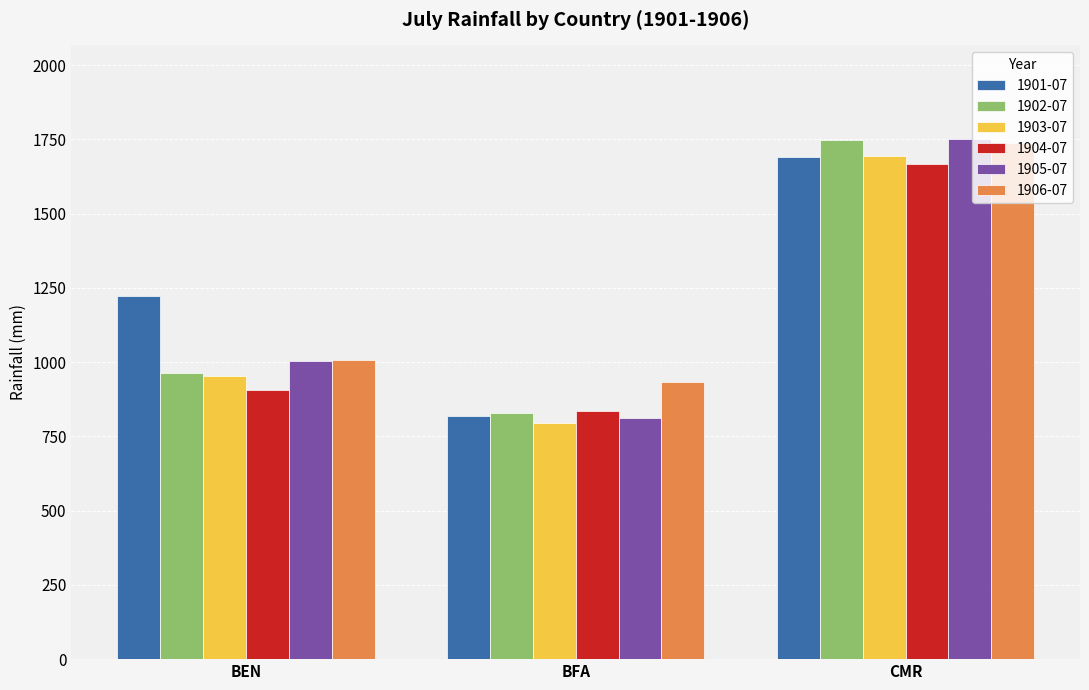

What are all the series names shown in the legend?

1901-07, 1902-07, 1903-07, 1904-07, 1905-07, 1906-07